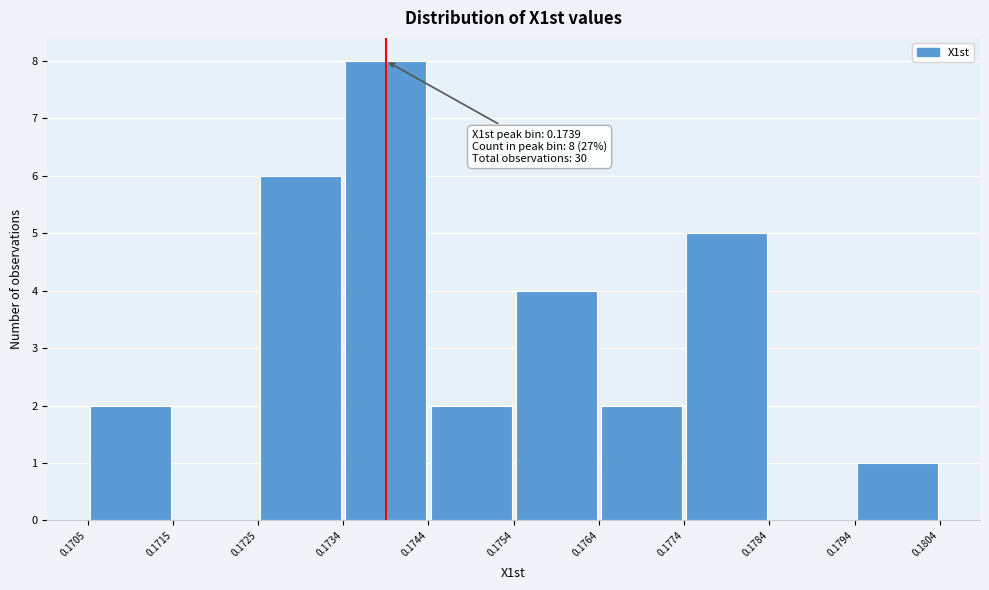

Which range on the x-axis has the tallest bar?

0.1734 to 0.1744